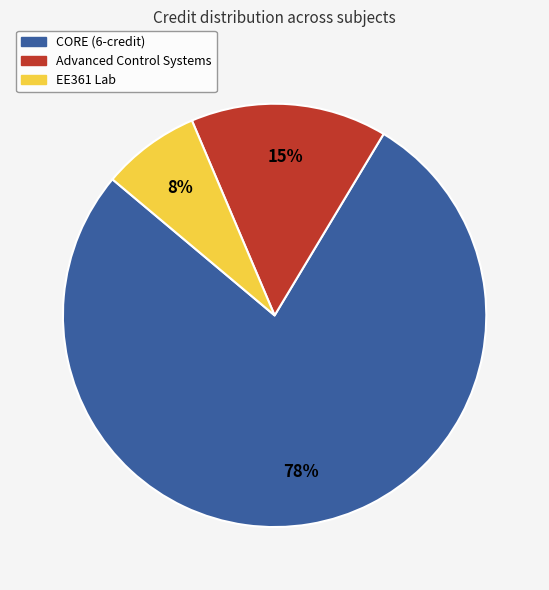

How many slices are in this pie chart?

3